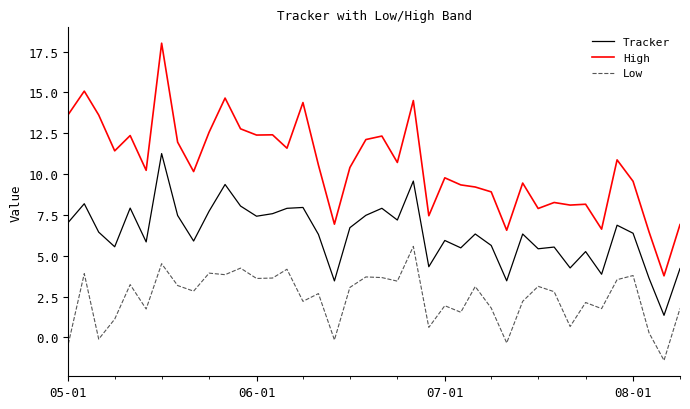

Which series has the largest total across all categories?

High